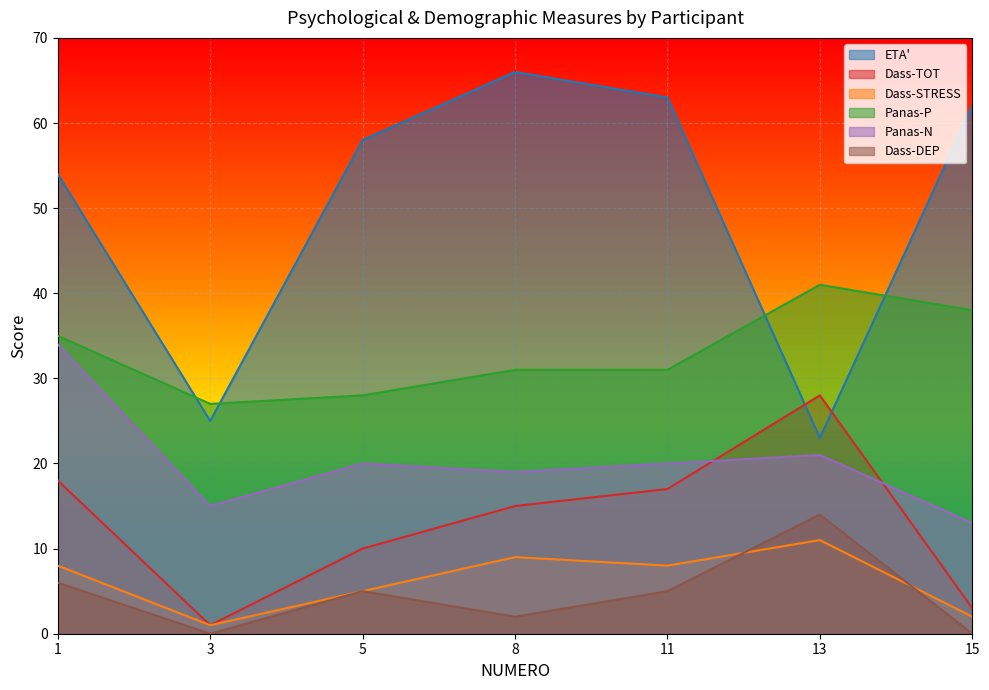

What is the difference between the maximum and minimum values in the Panas-P series?

14